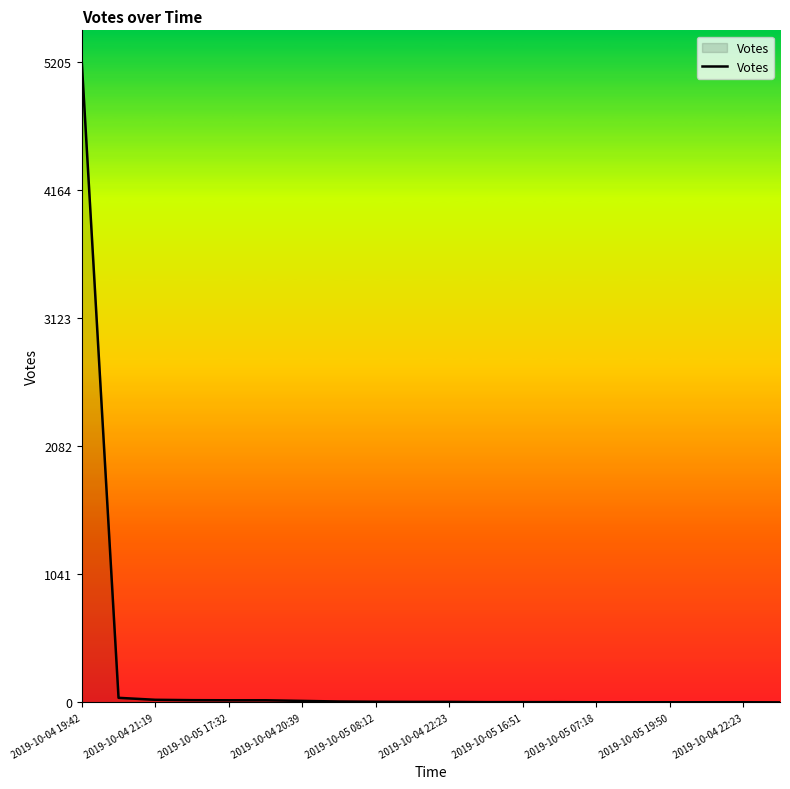

What is the smallest value displayed?

1